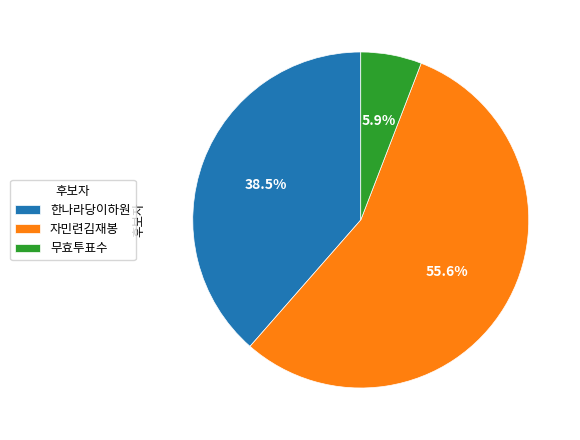

To the nearest percent, what is the difference between the largest and smallest slice percentages?

50%